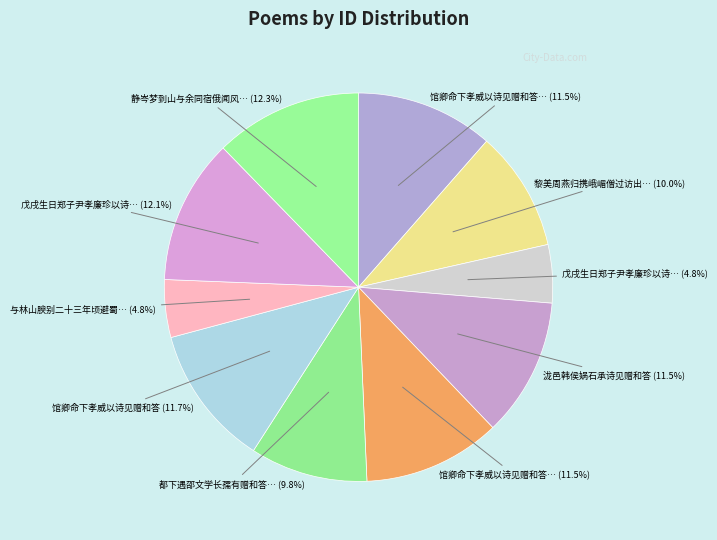

Rank the categories by value from highest to lowest.

静岑梦到山与余同宿俄闻风雨得句云斜风细雨不须归醒而作诗见赠和答, 戊戌生日郑子尹孝廉珍以诗见赠和答, 馆卿命下孝威以诗见赠和答, 泷邑韩侯娲石承诗见赠和答, 馆卿命下孝威以诗见赠和答 其二, 馆卿命下孝威以诗见赠和答 其一, 黎美周燕归携峨嵋僧过访出新诗见赠和答, 都下遇邵文学长孺有赠和答一首, 戊戌生日郑子尹孝廉珍以诗见赠和答, 与林山腴别二十三年顷避蜀乱来上海有诗见赠和答